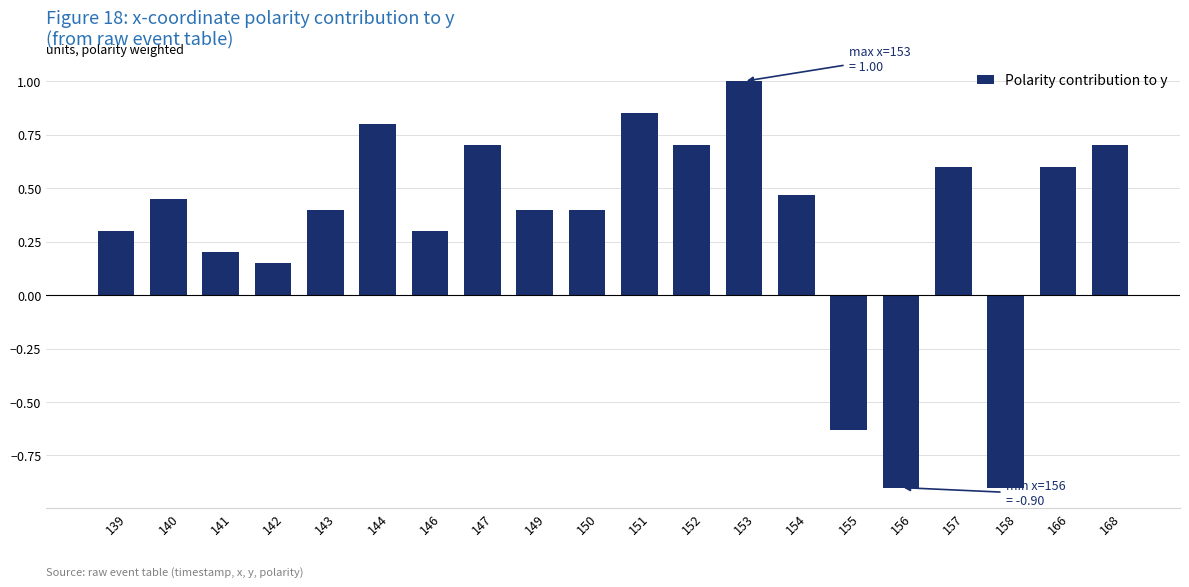

What is the sum of the values at 154 and 153?

1.5